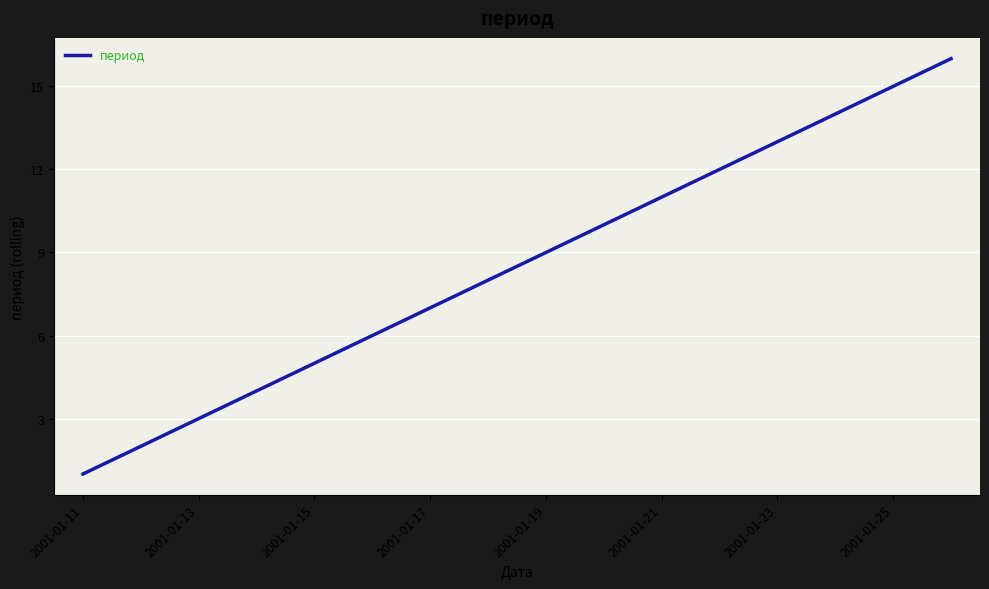

What is the maximum value shown in the chart?

16